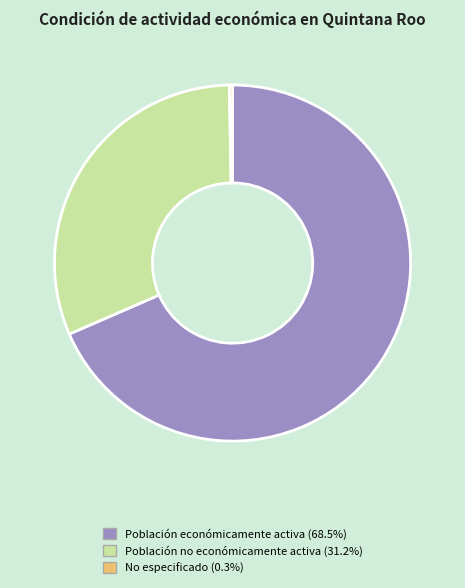

Which category has the smallest portion of the pie?

No especificado